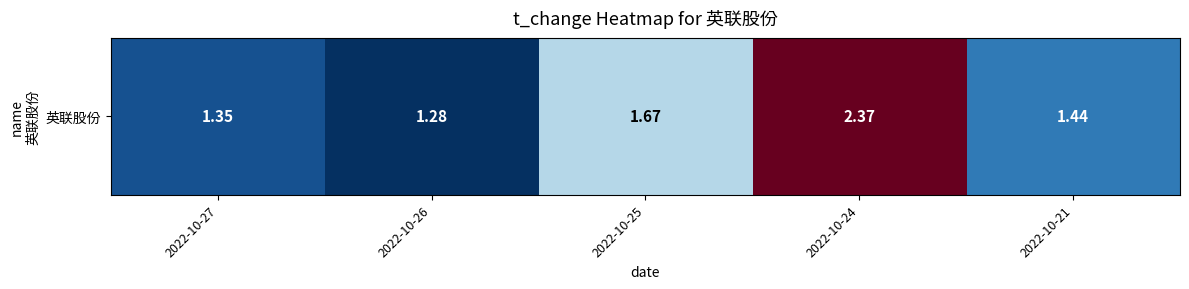

Rank the categories by value from lowest to highest.

2022-10-26, 2022-10-27, 2022-10-21, 2022-10-25, 2022-10-24